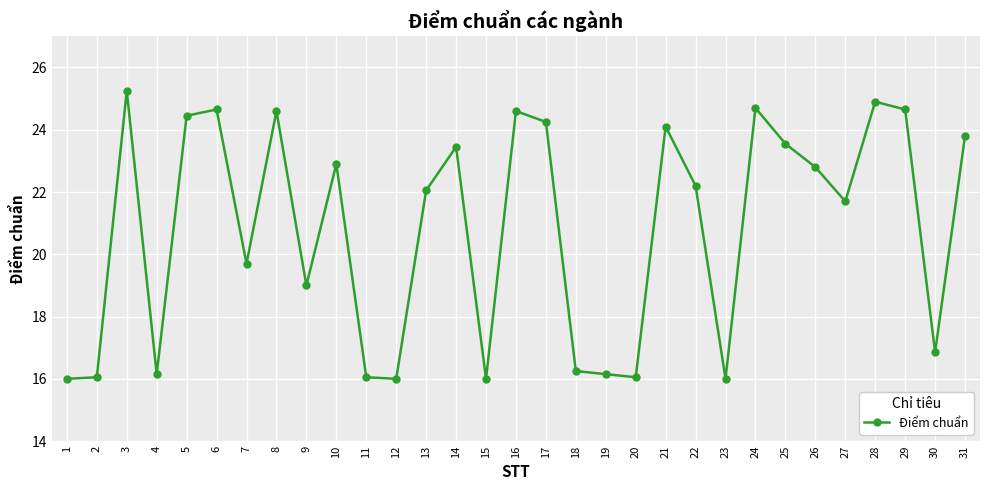

At which label is the value closest to 20?

7